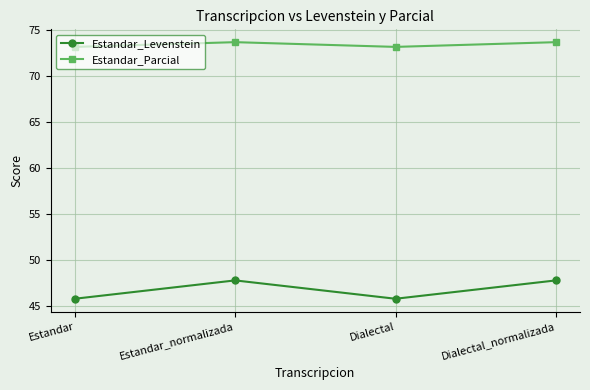

How many lines are shown in the chart?

2